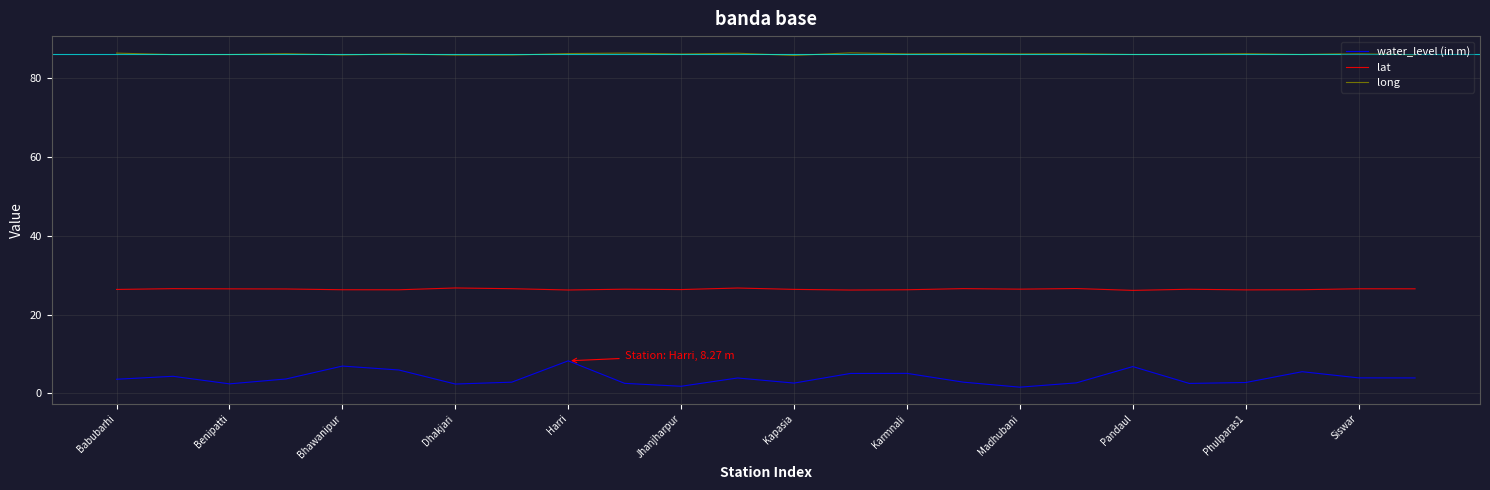

Which series has the largest range (max minus min)?

water_level (in m)